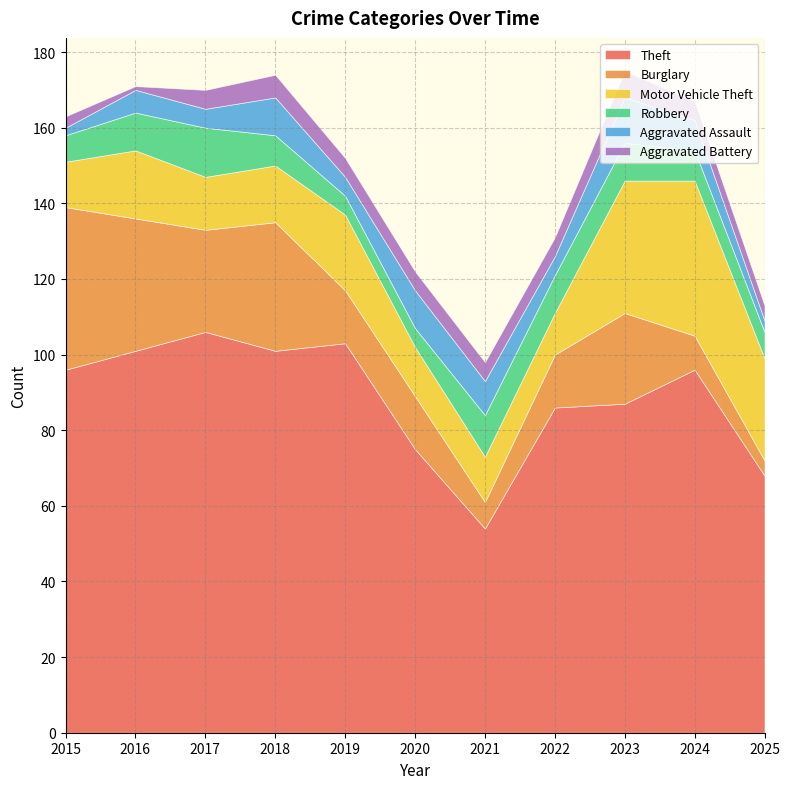

Reading right to left, transcribe all the data shown in this chart.

Theft: 2025=68	2024=96	2023=87	2022=86	2021=54	2020=75	2019=103	2018=101	2017=106	2016=101	2015=96
Burglary: 2025=4	2024=9	2023=24	2022=14	2021=7	2020=14	2019=14	2018=34	2017=27	2016=35	2015=43
Motor Vehicle Theft: 2025=27	2024=41	2023=35	2022=11	2021=12	2020=13	2019=20	2018=15	2017=14	2016=18	2015=12
Robbery: 2025=7	2024=8	2023=10	2022=10	2021=11	2020=5	2019=5	2018=8	2017=13	2016=10	2015=7
Aggravated Assault: 2025=3	2024=8	2023=12	2022=5	2021=9	2020=10	2019=5	2018=10	2017=5	2016=6	2015=2
Aggravated Battery: 2025=4	2024=5	2023=7	2022=5	2021=5	2020=5	2019=5	2018=6	2017=5	2016=1	2015=3